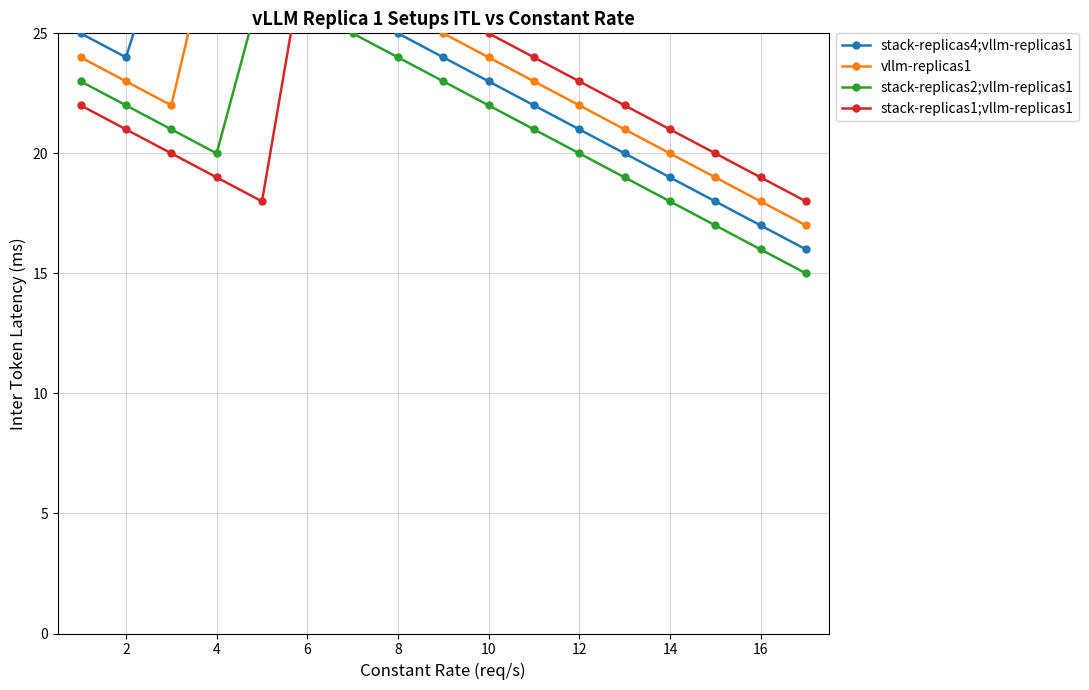

Reading right to left, what are all the values shown in this chart?

stack-replicas4;vllm-replicas1: 16	17	18	19	20	21	22	23	24	25	26	27	28	29	30	24	25
vllm-replicas1: 17	18	19	20	21	22	23	24	25	26	27	28	29	30	22	23	24
stack-replicas2;vllm-replicas1: 15	16	17	18	19	20	21	22	23	24	25	26	27	20	21	22	23
stack-replicas1;vllm-replicas1: 18	19	20	21	22	23	24	25	26	27	28	29	18	19	20	21	22